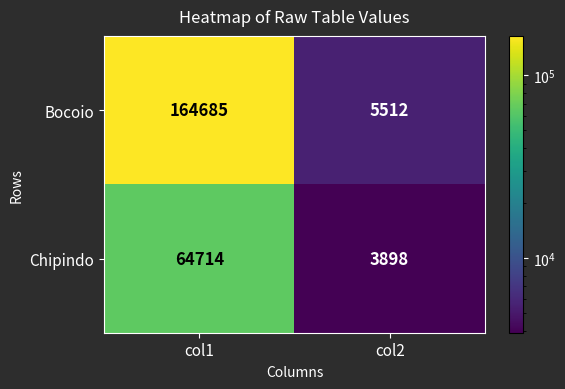

Reading left to right, list all the values displayed in this chart.

Bocoio: 164685	5512
Chipindo: 64714	3898